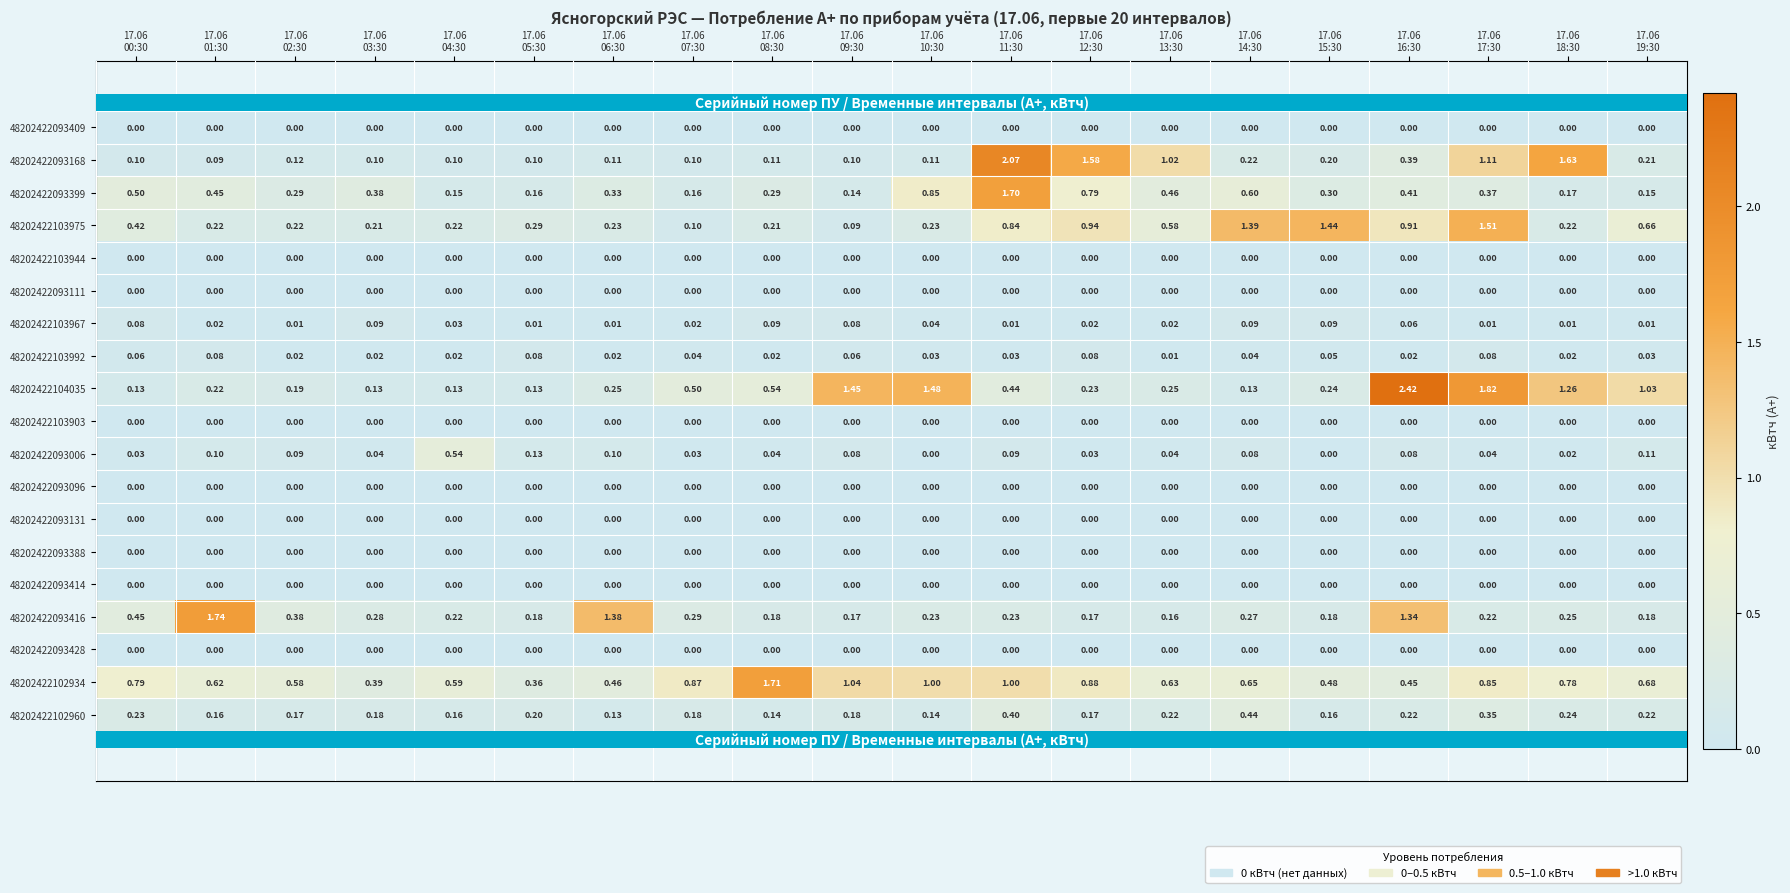

Rank the series at 17.06 06:30 from lowest to highest value.

48202422093409, 48202422103944, 48202422093111, 48202422103903, 48202422093096, 48202422093131, 48202422093388, 48202422093414, 48202422093428, 48202422103967, 48202422103992, 48202422093006, 48202422093168, 48202422102960, 48202422103975, 48202422104035, 48202422093399, 48202422102934, 48202422093416